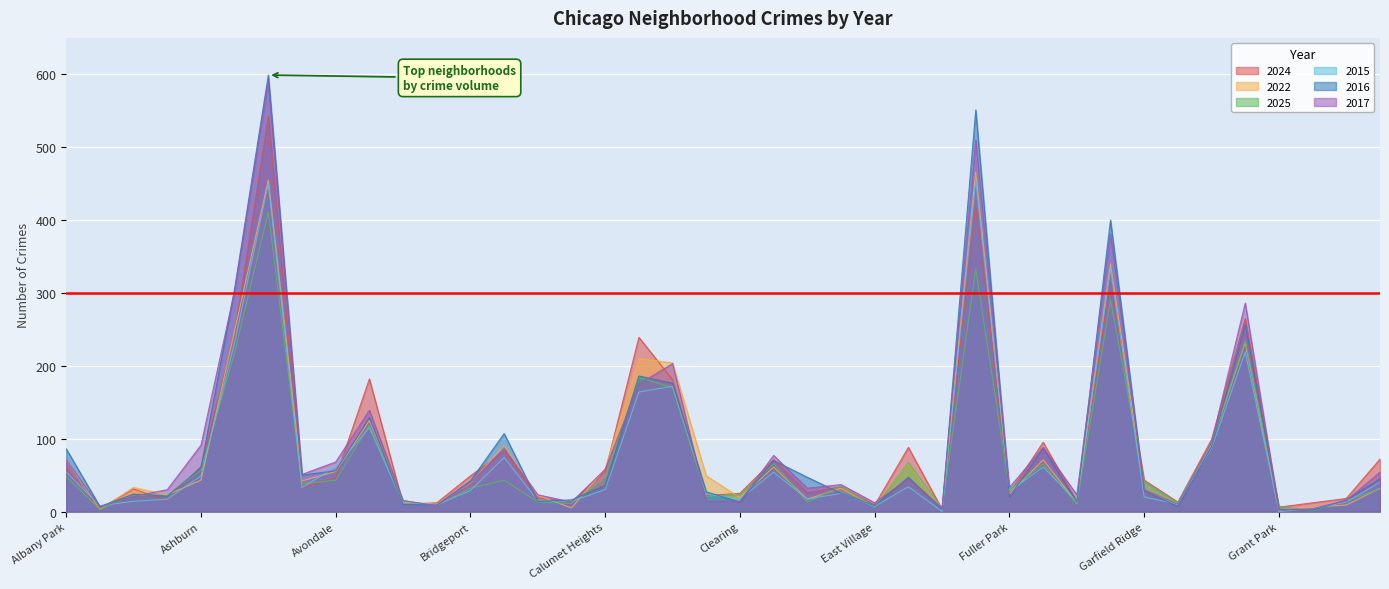

Reading right to left, list all the values displayed in this chart.

2024: 72	18	12	6	265	99	13	43	315	14	95	25	420	3	88	9	34	26	71	25	22	181	239	55	13	19	83	49	12	10	182	47	32	542	244	62	15	31	4	59
2022: 32	9	6	2	232	93	9	30	340	12	71	24	466	3	66	7	32	17	61	19	49	204	210	59	5	22	91	39	10	13	125	55	42	455	248	43	23	33	3	71
2025: 31	15	1	7	234	94	12	41	290	10	65	30	333	4	67	6	35	13	66	23	21	170	184	46	11	13	43	32	8	15	118	43	38	411	218	57	22	22	3	48
2015: 40	13	4	0	219	87	10	20	333	14	61	28	455	0	34	7	25	17	54	17	24	172	164	30	14	15	74	29	9	11	115	61	33	450	232	49	17	14	8	54
2016: 45	16	2	3	257	89	7	29	400	13	87	20	551	3	47	8	25	47	70	13	27	176	186	36	16	14	107	42	9	10	129	56	50	599	306	60	21	24	7	86
2017: 54	15	4	2	286	95	10	30	381	23	88	33	510	5	45	12	37	32	77	14	14	203	175	58	13	23	86	40	8	15	139	68	51	590	303	91	30	21	6	71